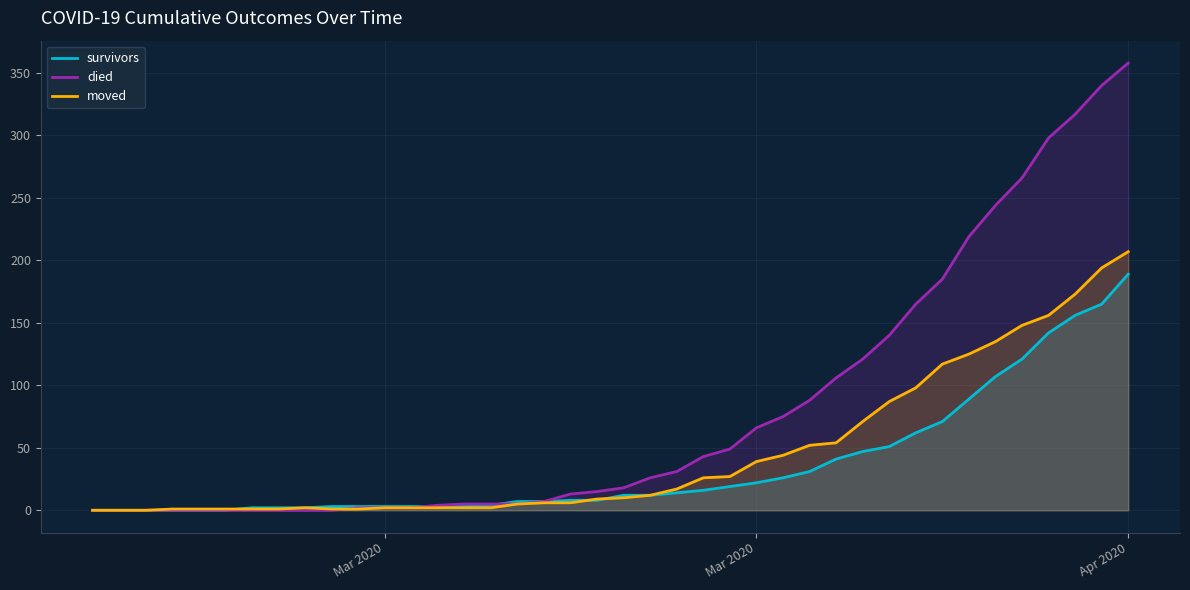

What are all the series names shown in the legend?

survivors, died, moved